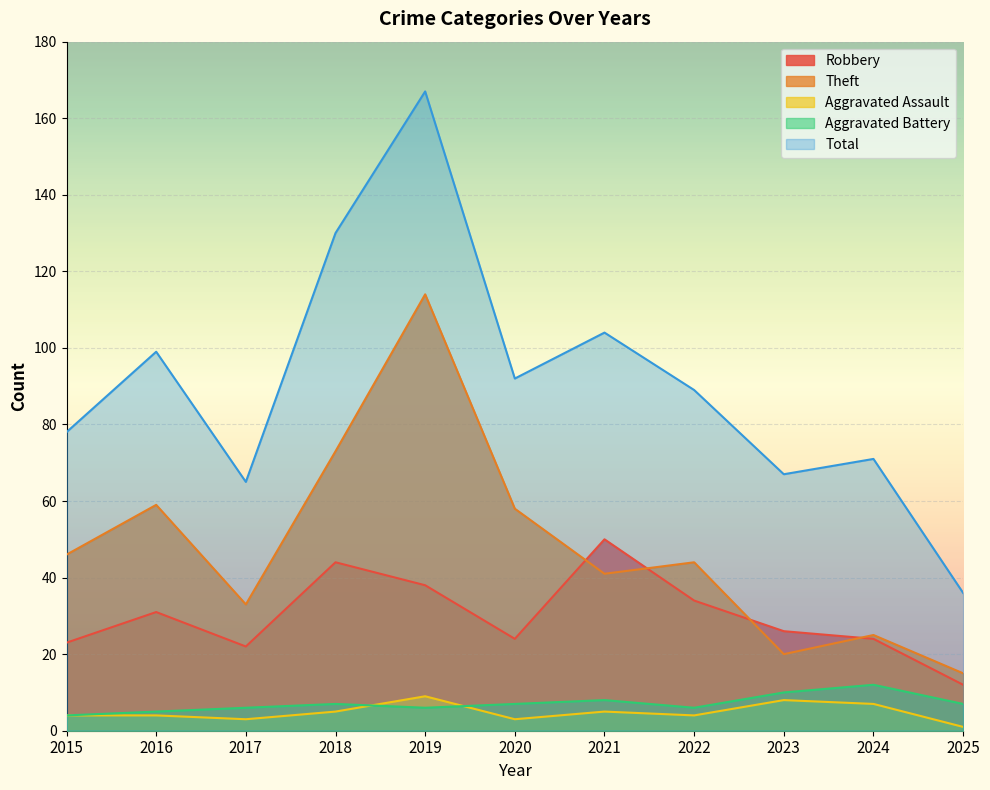

How many values in the Aggravated Battery series are below 7?

5